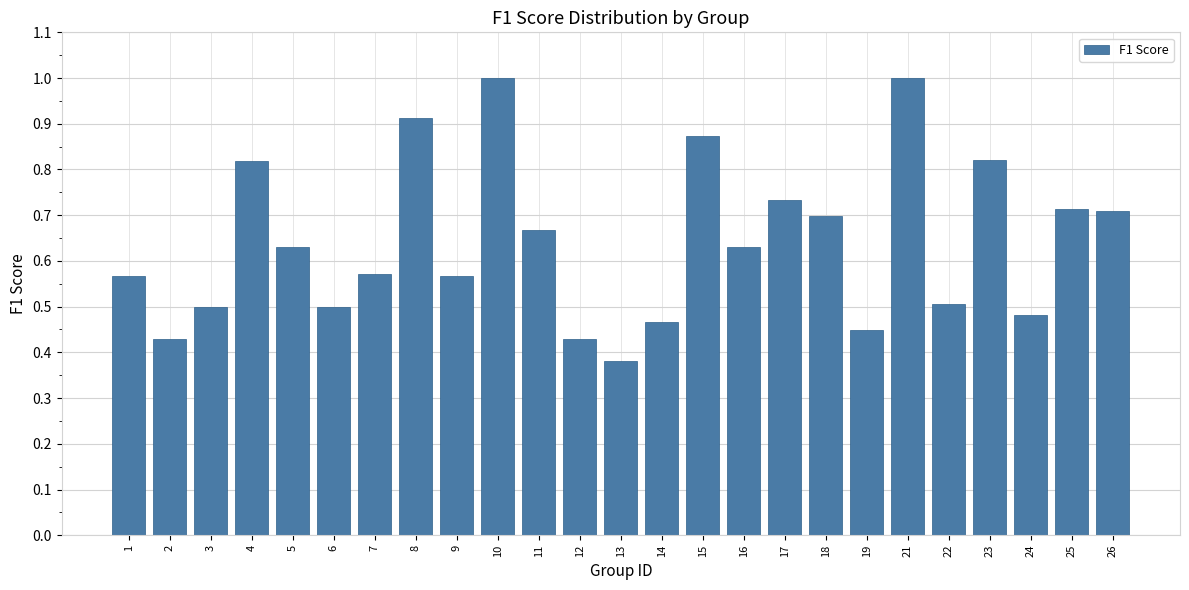

Between 17 and 8, which is larger?

8